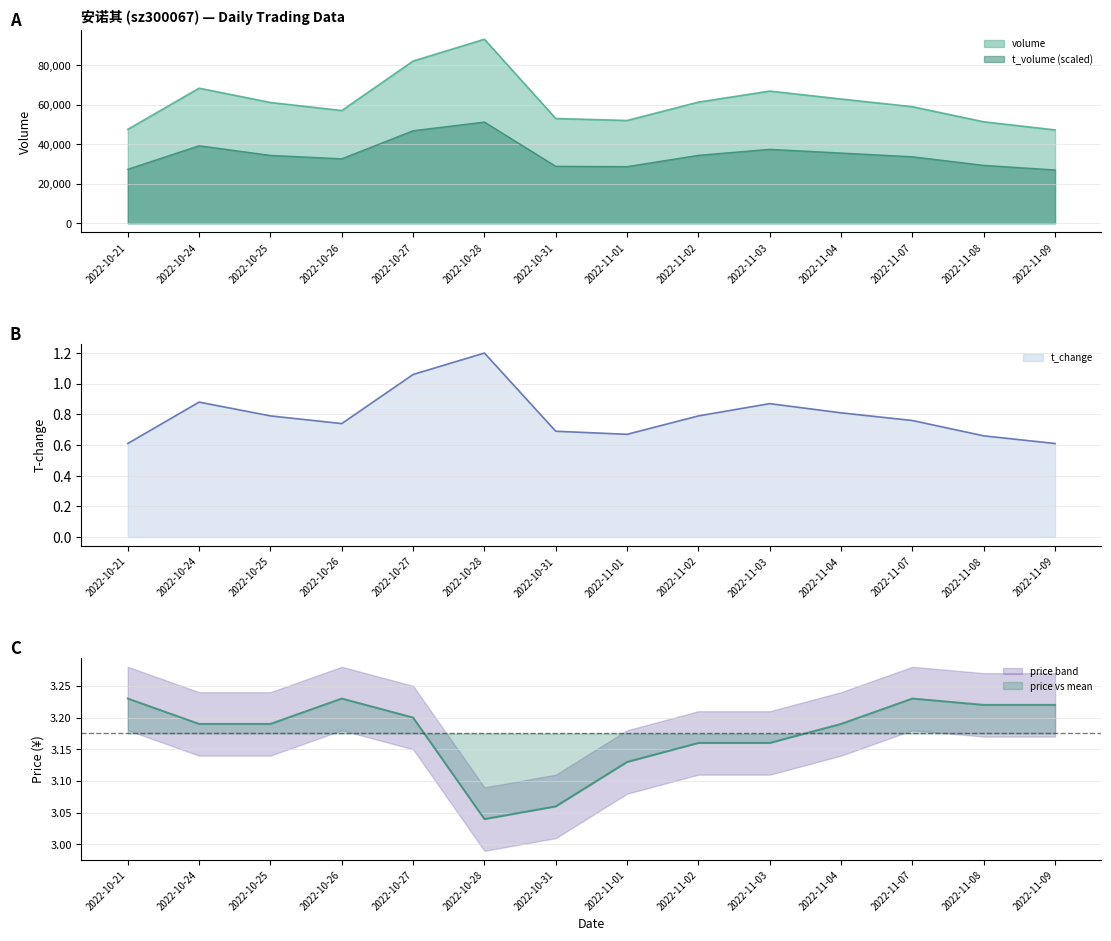

True or false: t_change and price intersect in this chart.

False